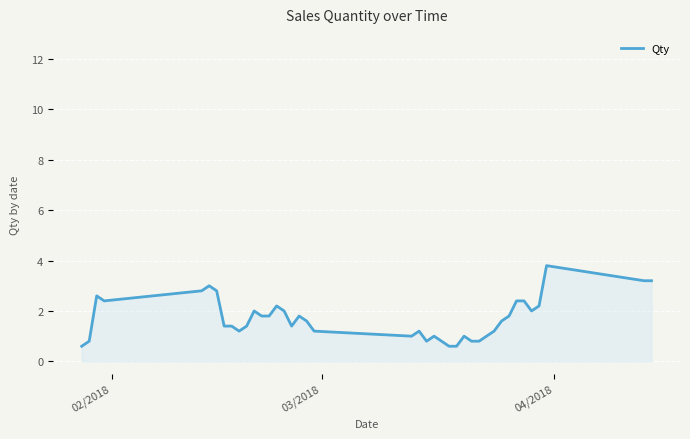

What is the greatest value displayed?

3.8